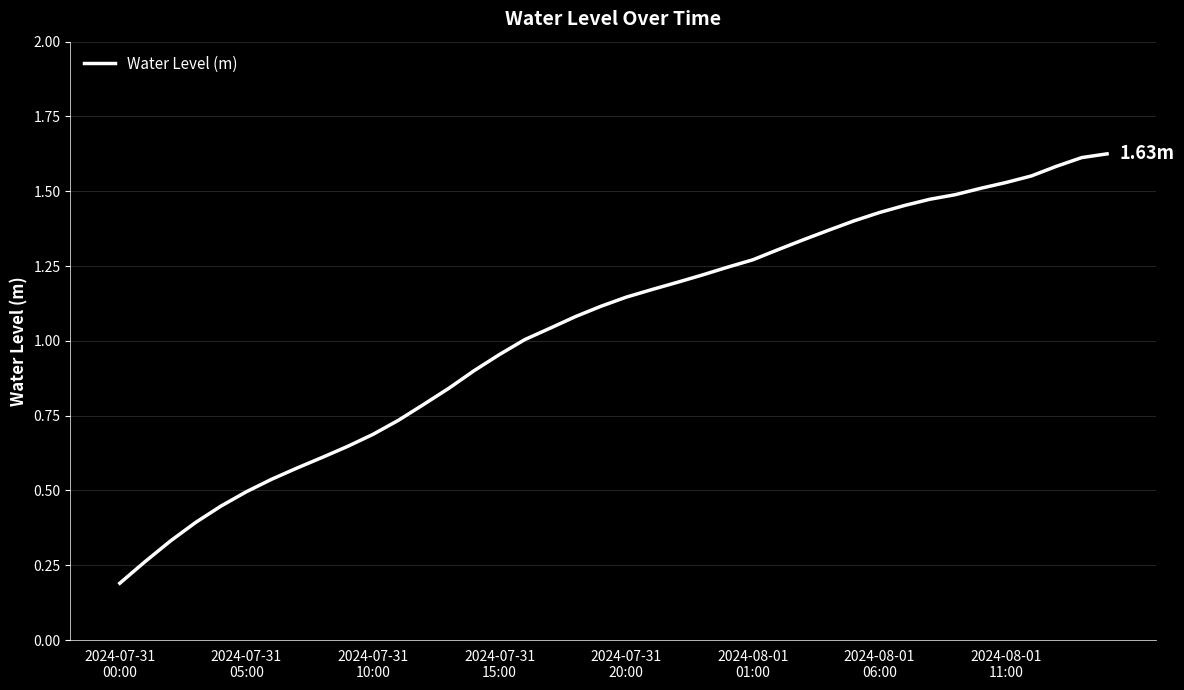

Does the chart display data point markers on the line(s)?

No